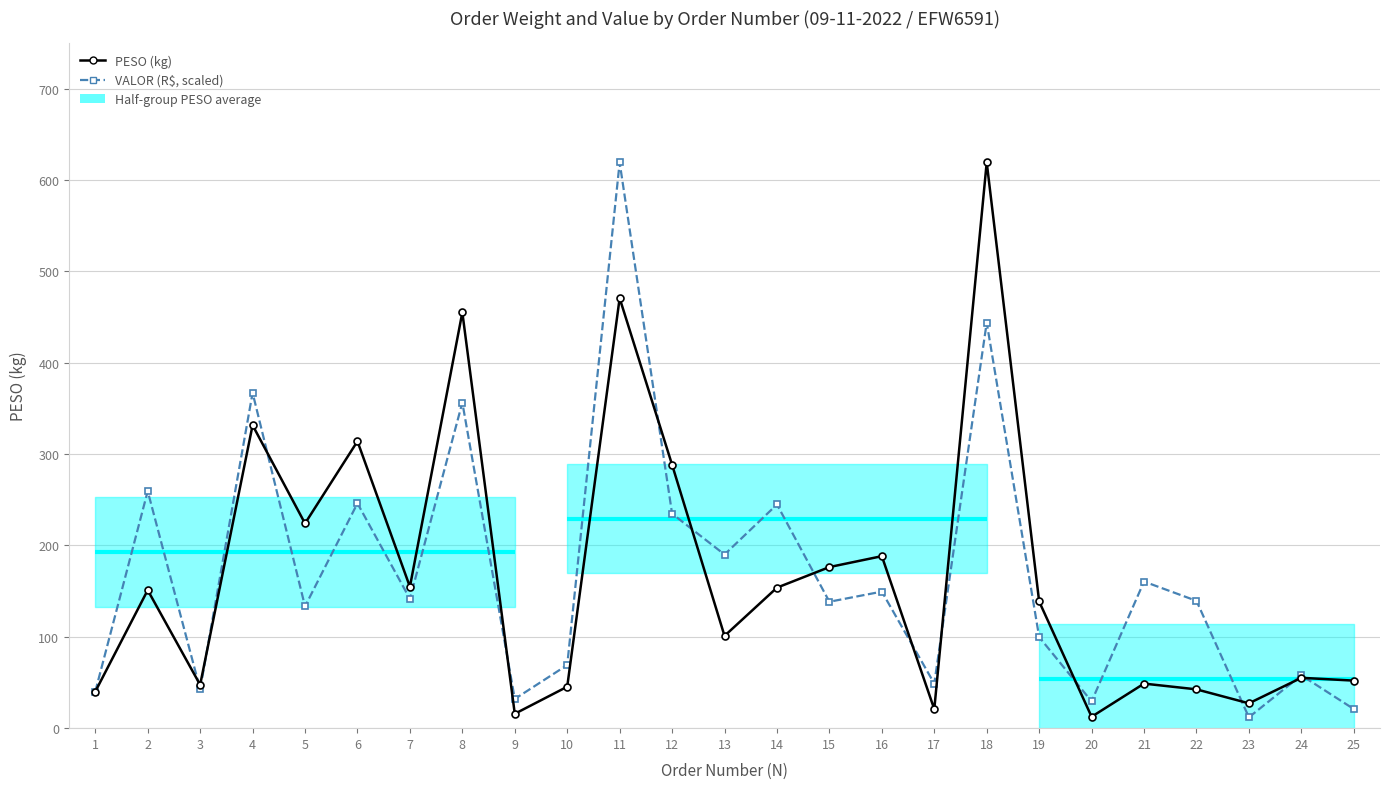

Which series has the widest spread of values?

VALOR (R$, scaled)